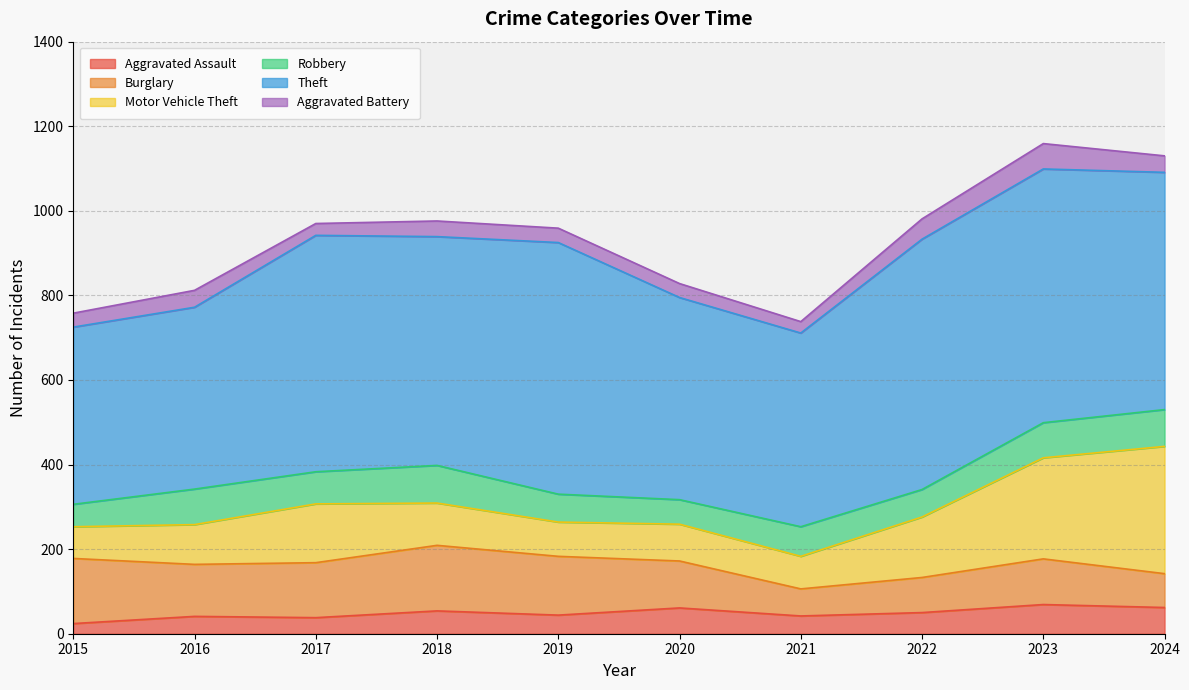

At which category is the sum across all series the highest?

2023